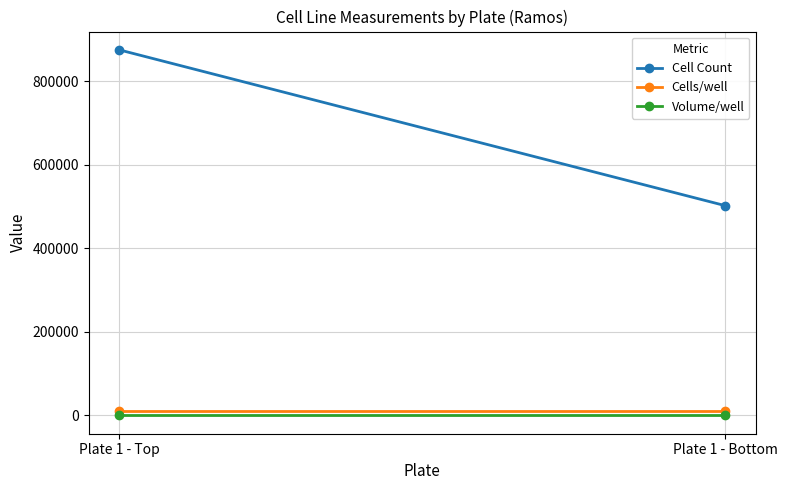

Reading right to left, list all the values displayed in this chart.

Cell Count: Plate 1 - Bottom=502000	Plate 1 - Top=875000
Cells/well: Plate 1 - Bottom=10000	Plate 1 - Top=10000
Volume/well: Plate 1 - Bottom=50	Plate 1 - Top=50